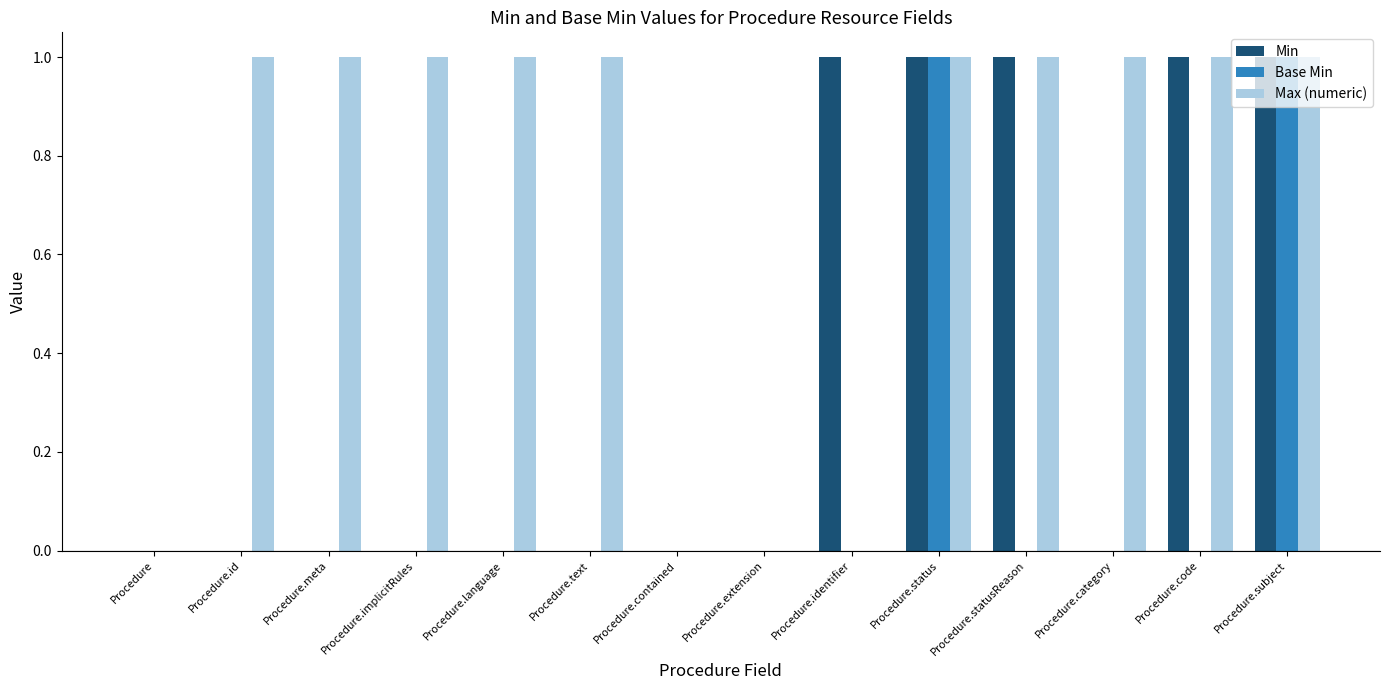

The value of Base Min at Procedure.subject is 1. True or false?

True